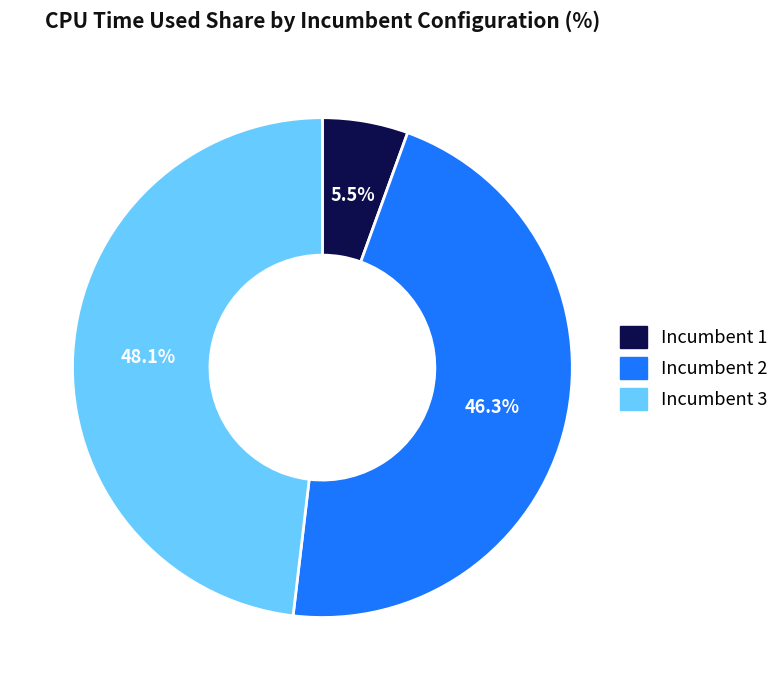

Do Incumbent 2 and Incumbent 3 together represent more than half of the pie?

Yes